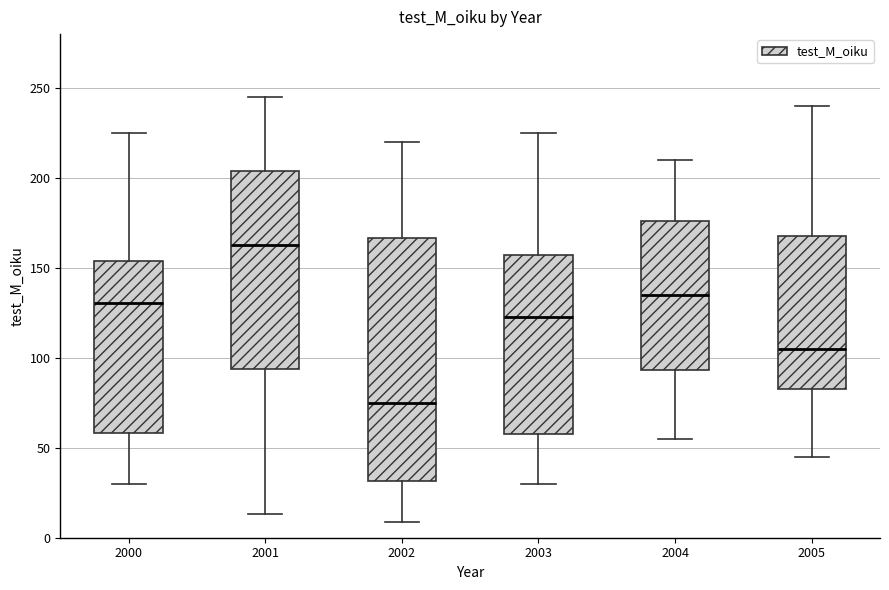

Which box is the tallest, from its lower edge to its upper edge?

2002